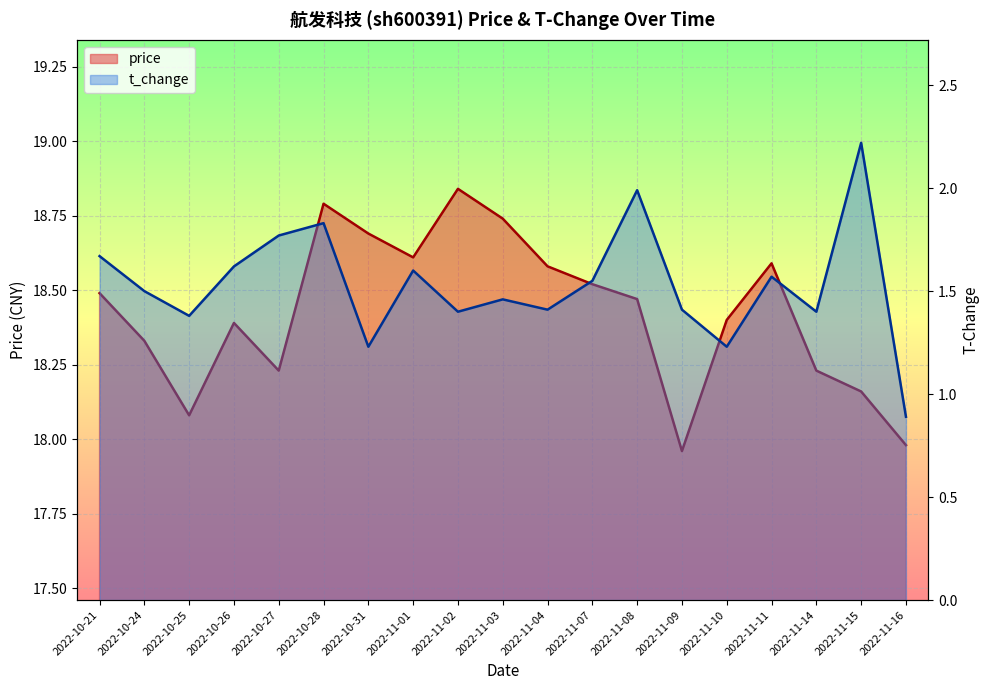

Reading left to right, transcribe all the data shown in this chart.

price: 18.5	18.3	18.1	18.4	18.2	18.8	18.7	18.6	18.8	18.7	18.6	18.5	18.5	18.0	18.4	18.6	18.2	18.2	18.0
t_change: 1.7	1.5	1.4	1.6	1.8	1.8	1.2	1.6	1.4	1.5	1.4	1.6	2.0	1.4	1.2	1.6	1.4	2.2	0.9